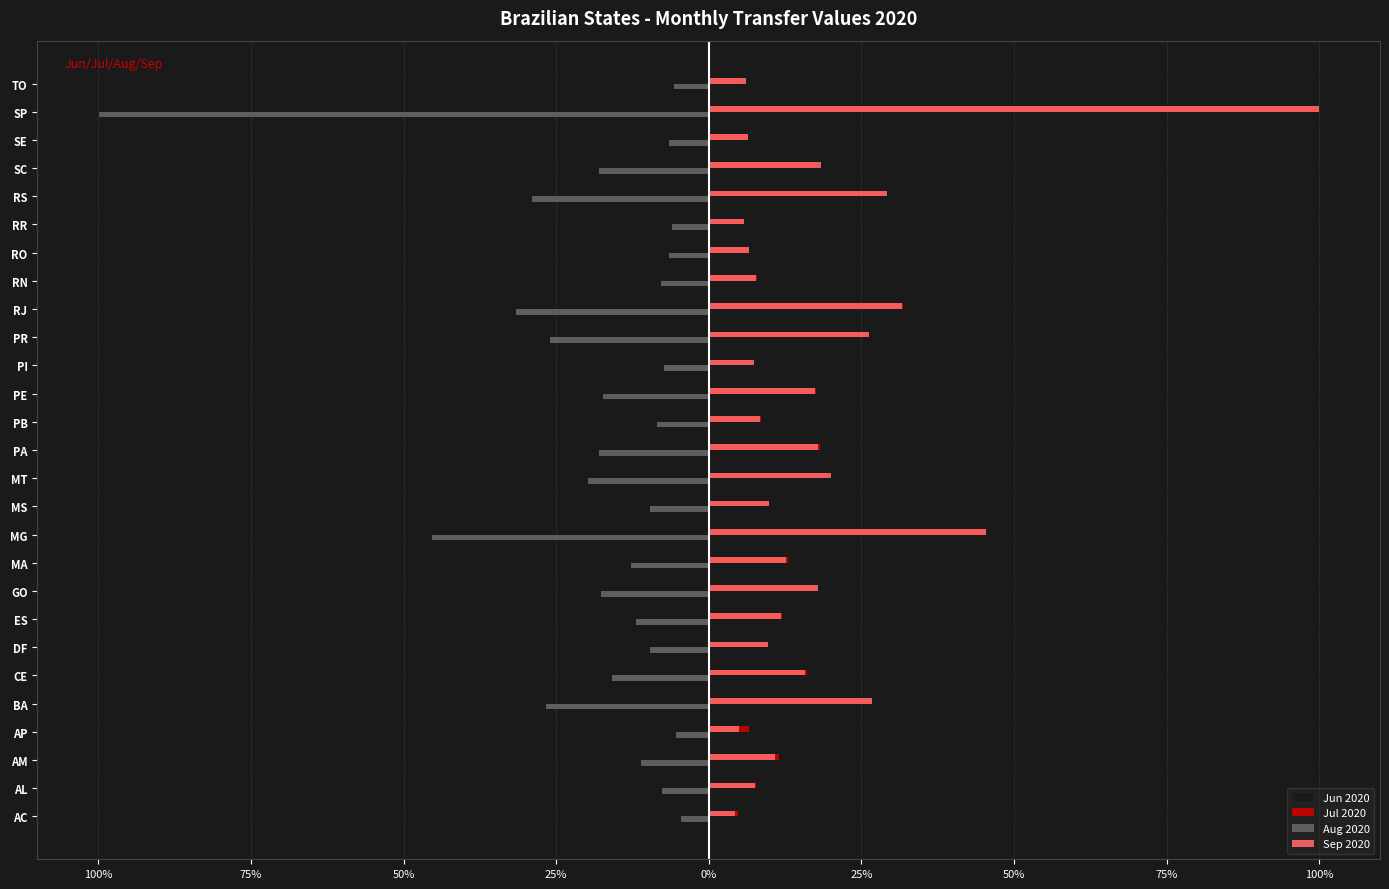

Which series has the widest spread of values?

Sep 2020